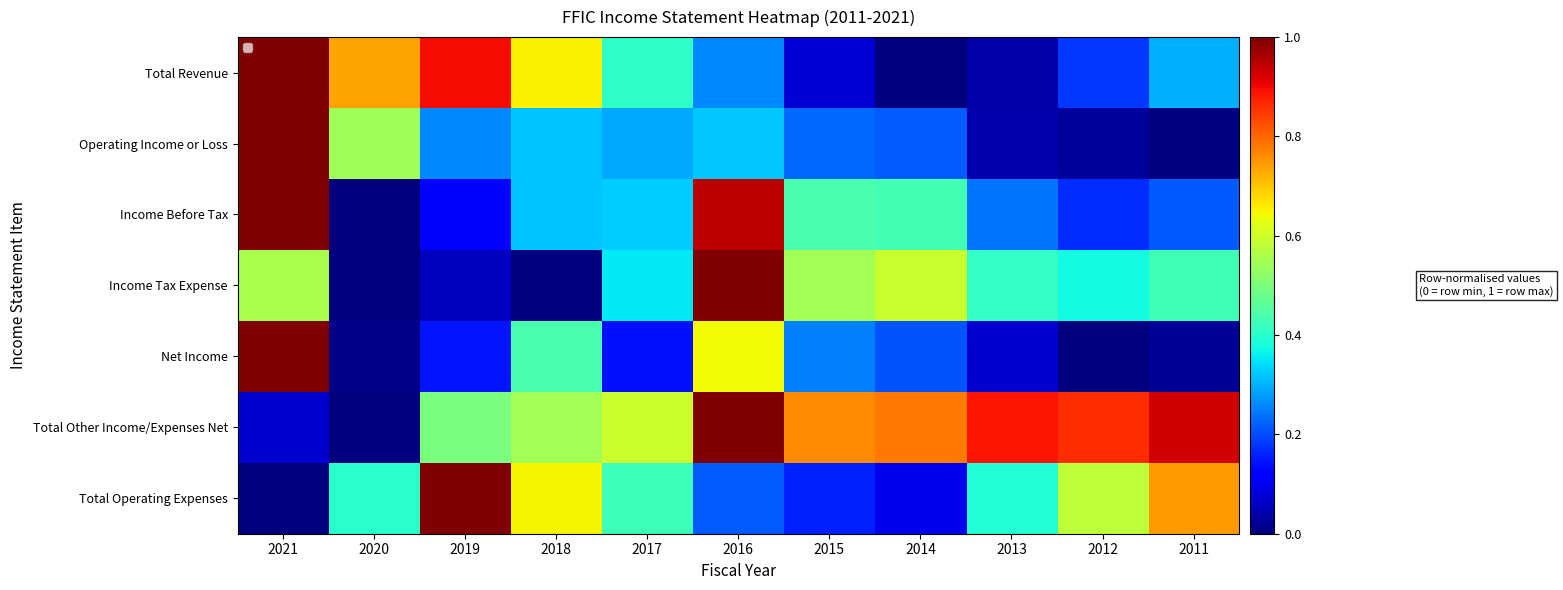

What is the approximate value of Income Tax Expense at 2021?

0.6